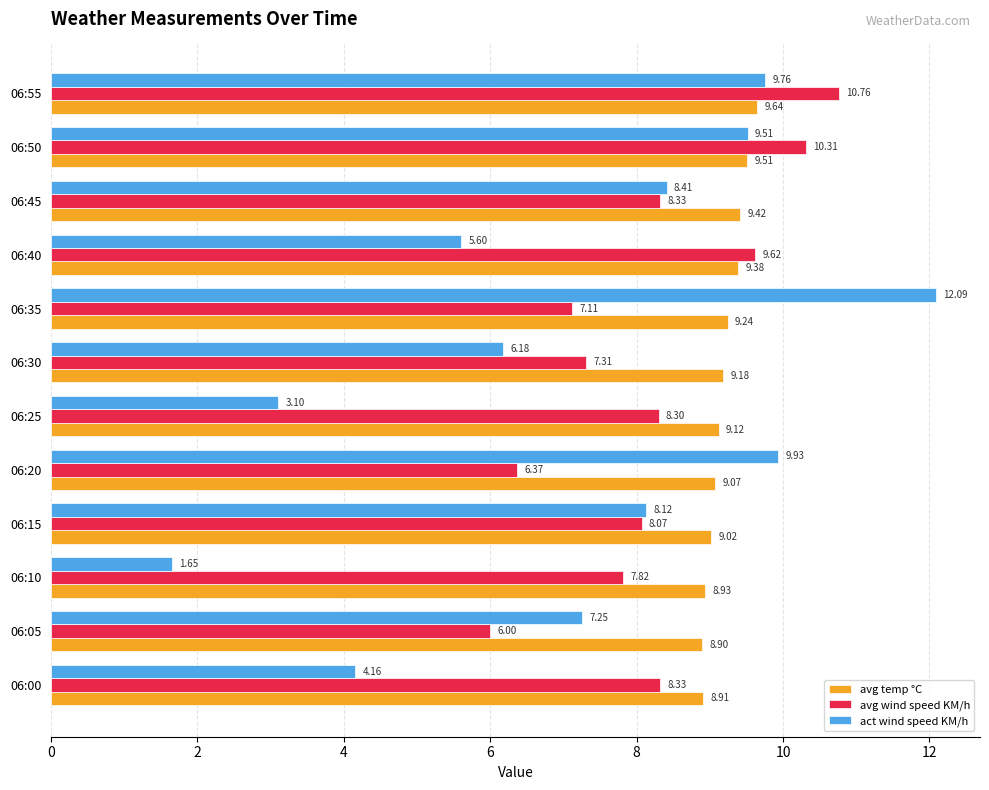

At which label does act wind speed KM/h reach its minimum?

06:10